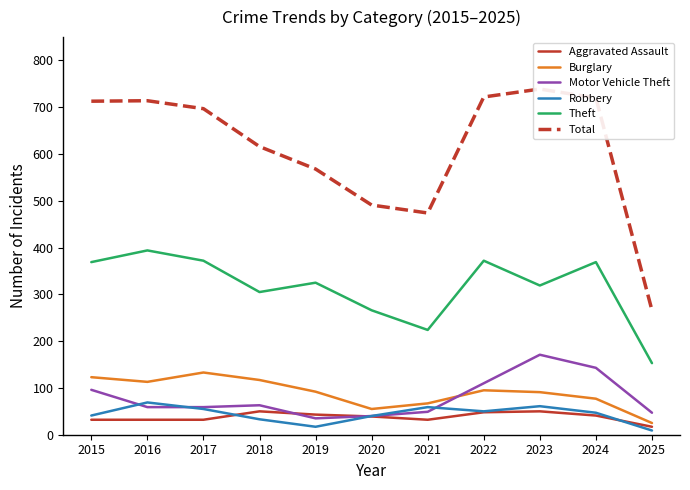

Does the chart have visible grid lines?

No